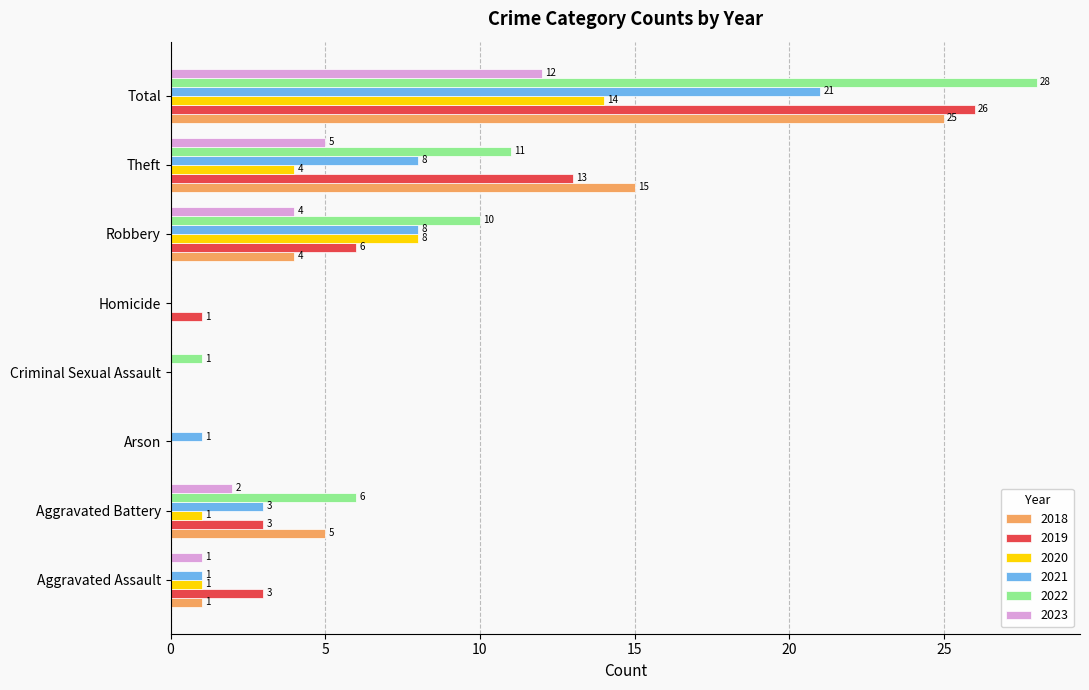

The value of 2019 at Arson is 0. True or false?

True